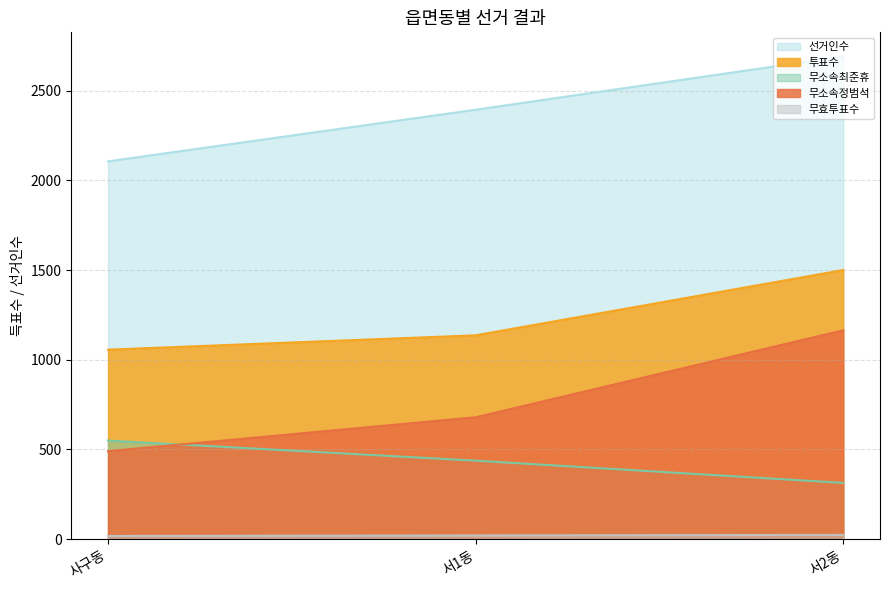

How many lines are shown in the chart?

5